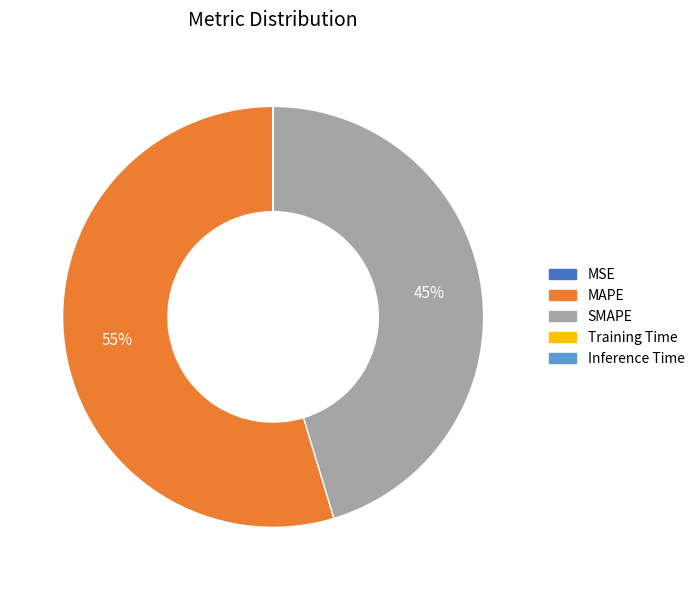

To the nearest percent, what percentage of the pie is MAPE?

55%